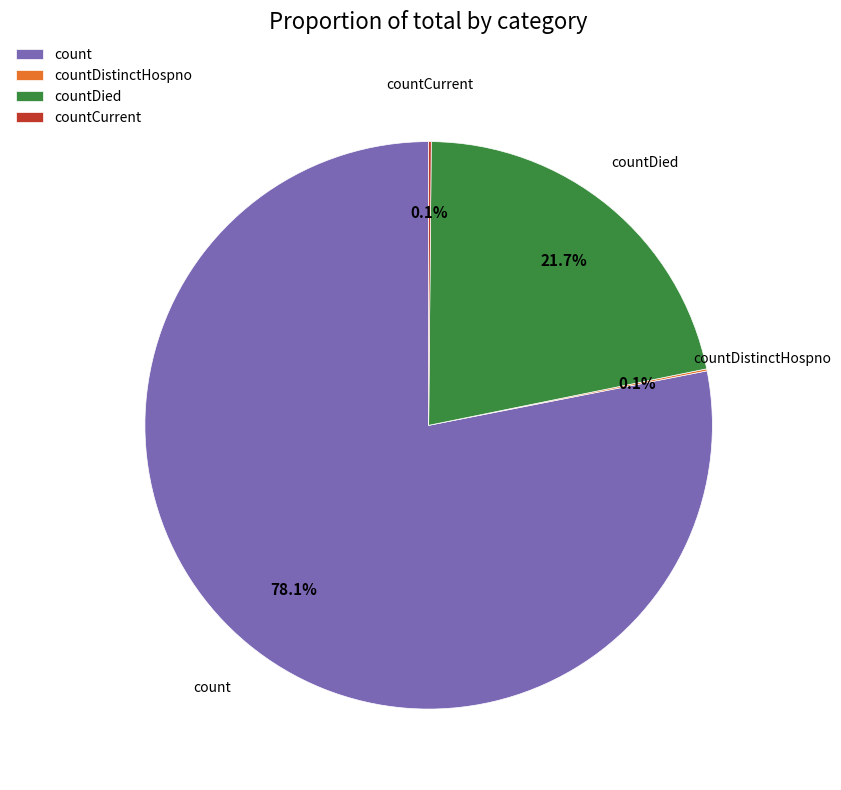

Which category accounts for the majority?

count